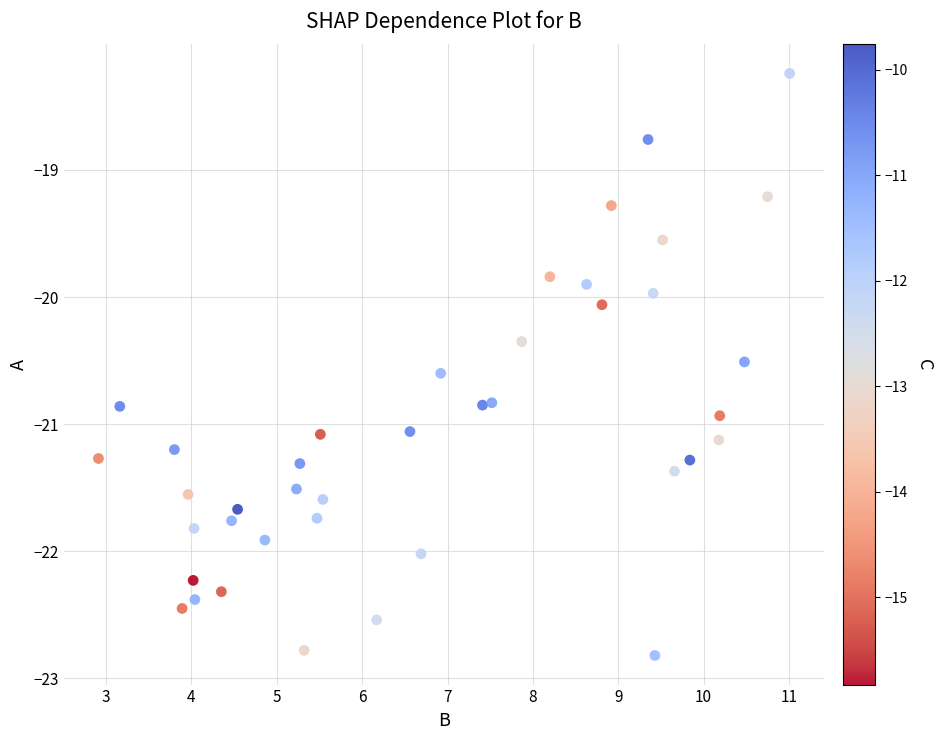

What is the range of Y values (max minus min)?

4.6